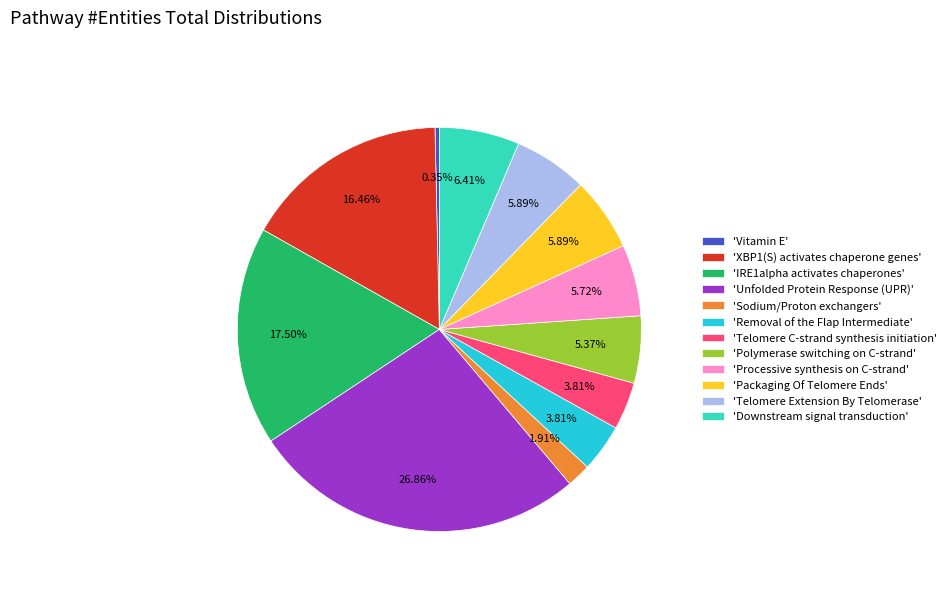

Which slice is the largest?

'Unfolded Protein Response (UPR)'